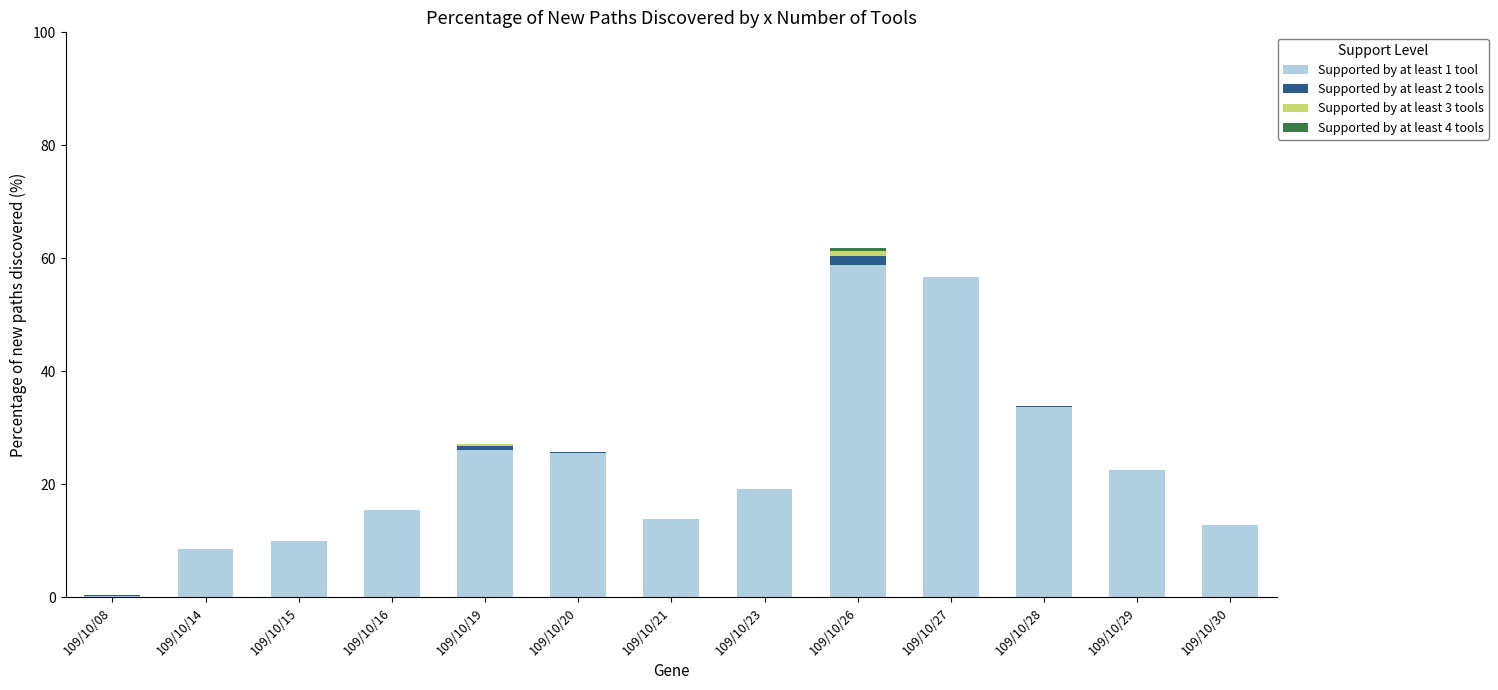

What is the total value across all series at 109/10/23?

19.2